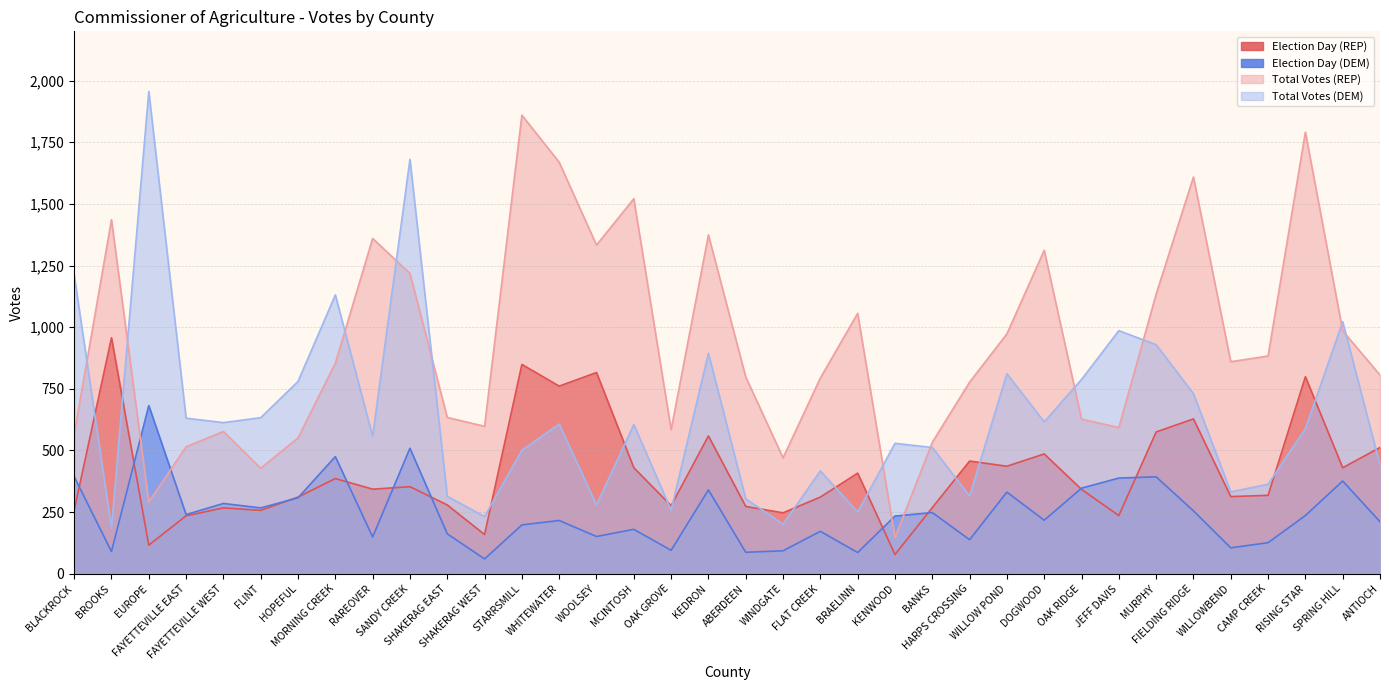

What is the minimum value shown in the chart?

60